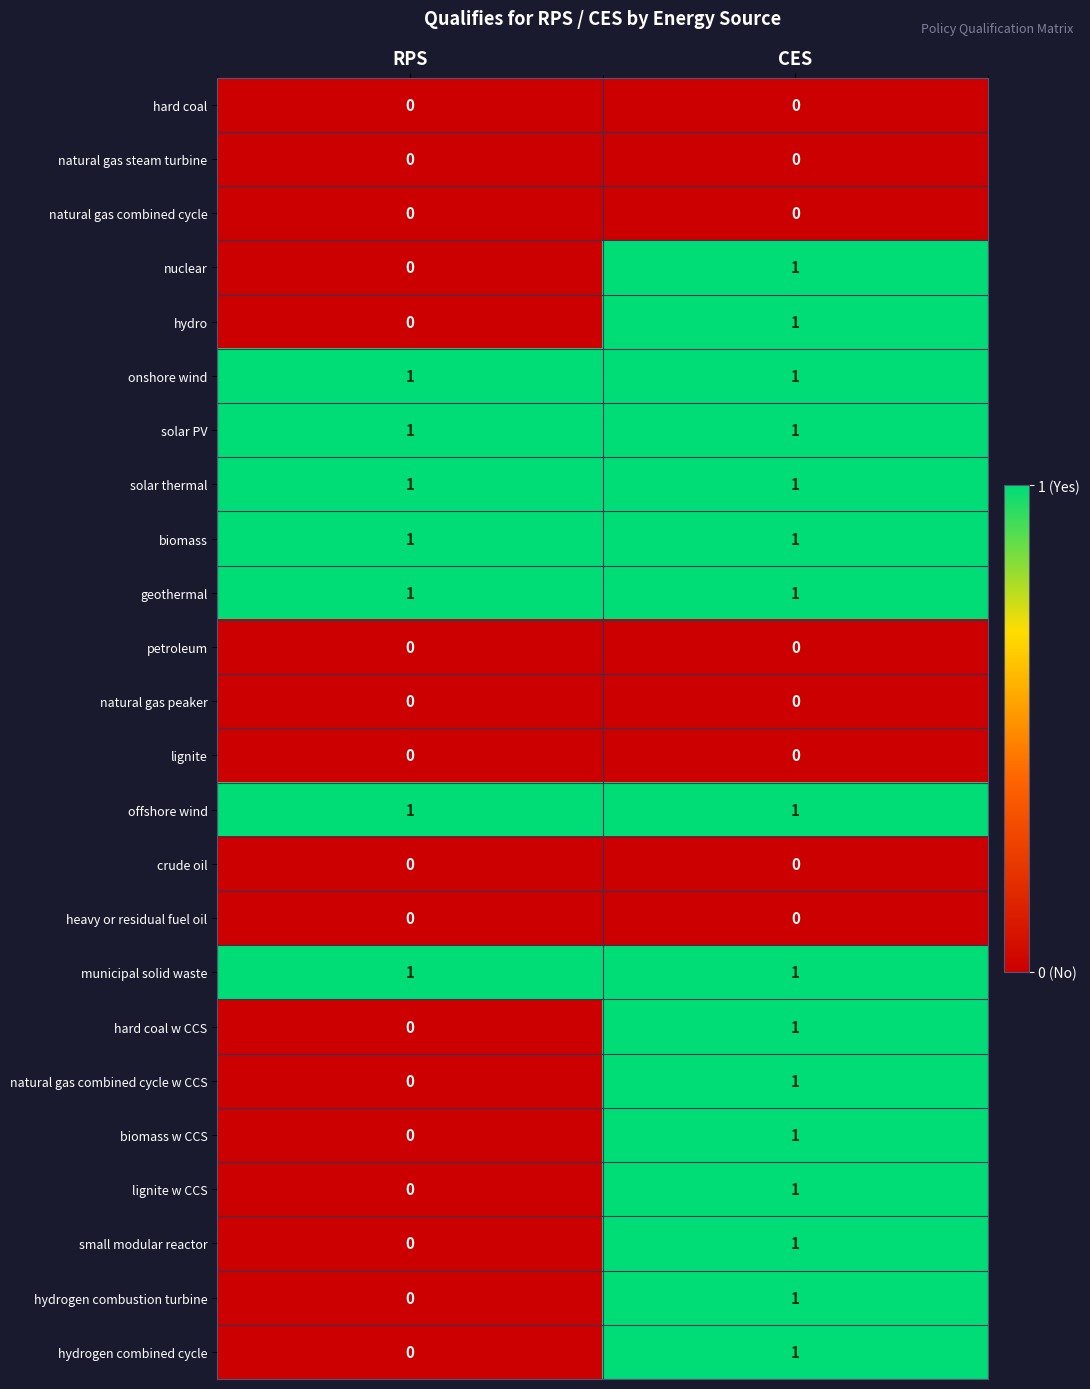

At which category is the sum across all series the highest?

CES